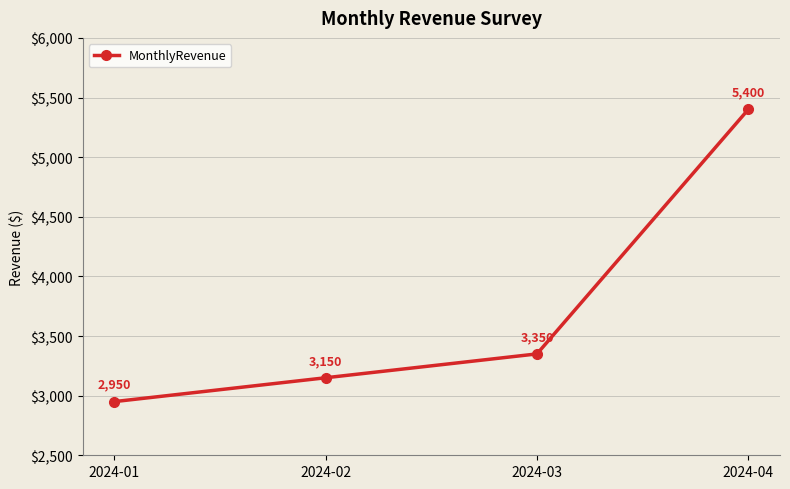

What is the minimum value shown in the chart?

2950